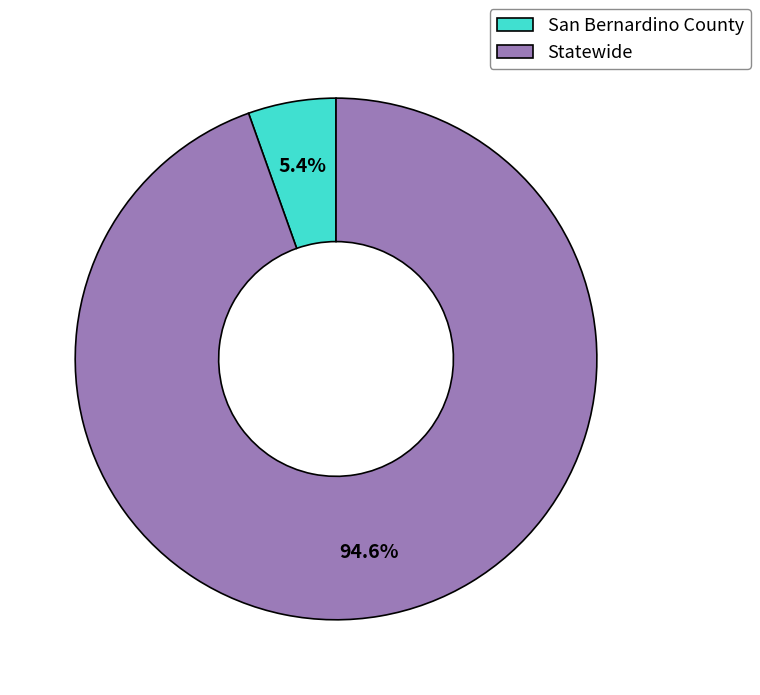

Count the number of slices in the pie.

2